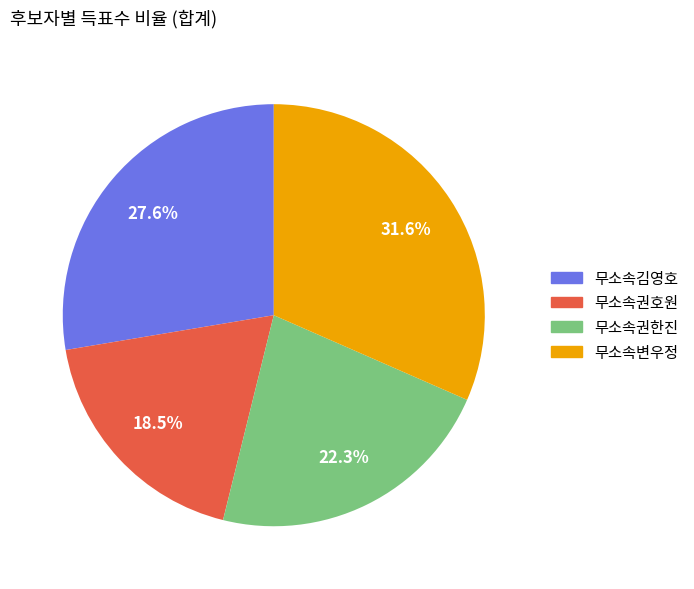

Count the number of slices in the pie.

4